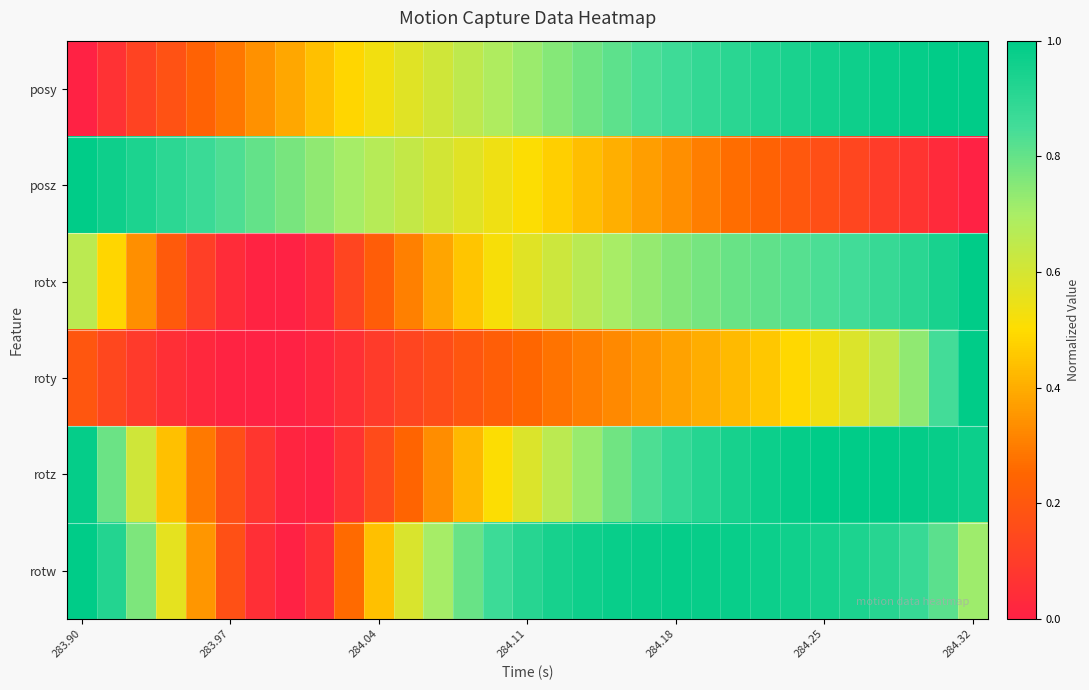

Reading left to right, what are all the values shown in this chart?

posy: 0.0	0.1	0.1	0.2	0.2	0.3	0.3	0.4	0.4	0.5	0.5	0.6	0.6	0.6	0.7	0.7	0.8	0.8	0.8	0.8	0.9	0.9	0.9	0.9	0.9	1.0	1.0	1.0	1.0	1.0	1.0
posz: 1.0	1.0	0.9	0.9	0.9	0.8	0.8	0.8	0.7	0.7	0.7	0.6	0.6	0.6	0.5	0.5	0.5	0.4	0.4	0.4	0.3	0.3	0.3	0.2	0.2	0.2	0.1	0.1	0.1	0.0	0.0
rotx: 0.7	0.5	0.3	0.2	0.1	0.0	0.0	0.0	0.0	0.1	0.2	0.3	0.4	0.5	0.5	0.6	0.6	0.7	0.7	0.7	0.8	0.8	0.8	0.8	0.8	0.8	0.9	0.9	0.9	0.9	1.0
roty: 0.2	0.1	0.1	0.1	0.0	0.0	0.0	0.0	0.0	0.1	0.1	0.1	0.2	0.2	0.2	0.3	0.3	0.3	0.3	0.3	0.4	0.4	0.4	0.5	0.5	0.5	0.6	0.7	0.7	0.8	1.0
rotz: 1.0	0.8	0.6	0.4	0.3	0.2	0.1	0.0	0.0	0.1	0.2	0.2	0.3	0.4	0.5	0.6	0.7	0.7	0.8	0.8	0.9	0.9	0.9	1.0	1.0	1.0	1.0	1.0	1.0	1.0	1.0
rotw: 1.0	0.9	0.8	0.6	0.4	0.2	0.1	0.0	0.1	0.3	0.4	0.6	0.7	0.8	0.9	0.9	0.9	1.0	1.0	1.0	1.0	1.0	1.0	1.0	1.0	1.0	0.9	0.9	0.9	0.8	0.7